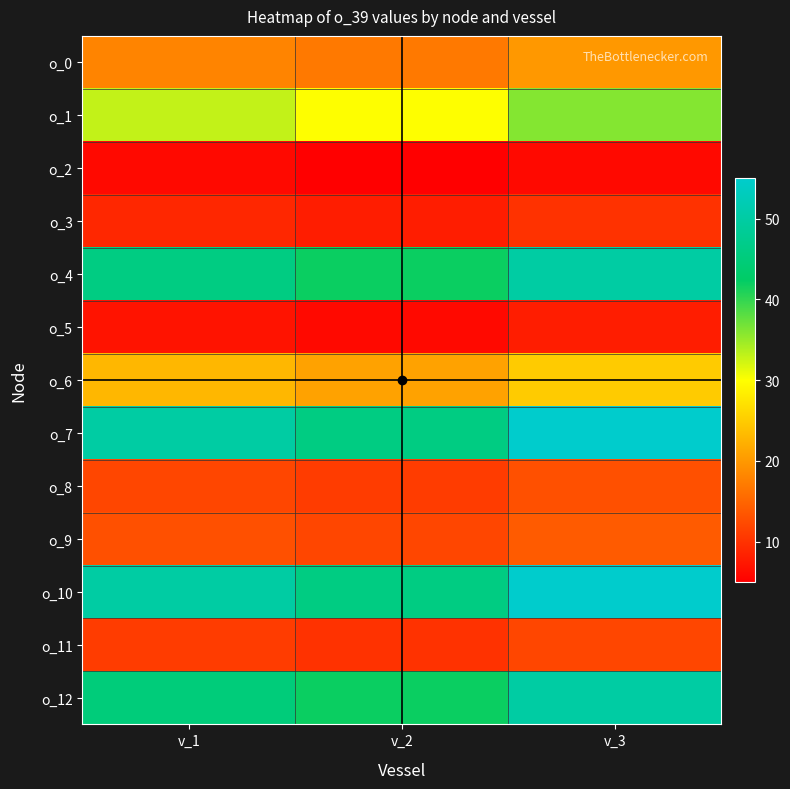

Reading left to right, extract all data points from this chart.

o_0: v_1=18	v_2=17	v_3=20
o_1: v_1=33	v_2=30	v_3=36
o_2: v_1=6	v_2=5	v_3=6
o_3: v_1=9	v_2=8	v_3=10
o_4: v_1=46	v_2=42	v_3=50
o_5: v_1=7	v_2=6	v_3=8
o_6: v_1=23	v_2=21	v_3=25
o_7: v_1=50	v_2=46	v_3=55
o_8: v_1=12	v_2=11	v_3=13
o_9: v_1=13	v_2=12	v_3=14
o_10: v_1=50	v_2=46	v_3=55
o_11: v_1=11	v_2=10	v_3=12
o_12: v_1=45	v_2=42	v_3=50